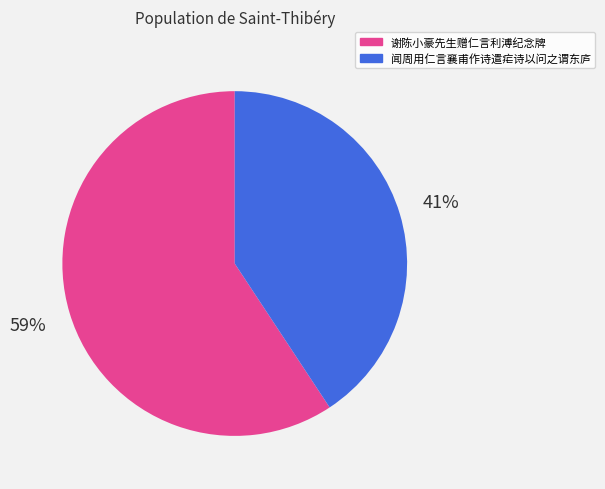

Rank the categories by value from lowest to highest.

闻周用仁言襄甫作诗遣疟诗以问之谓东庐, 谢陈小豪先生赠仁言利溥纪念牌